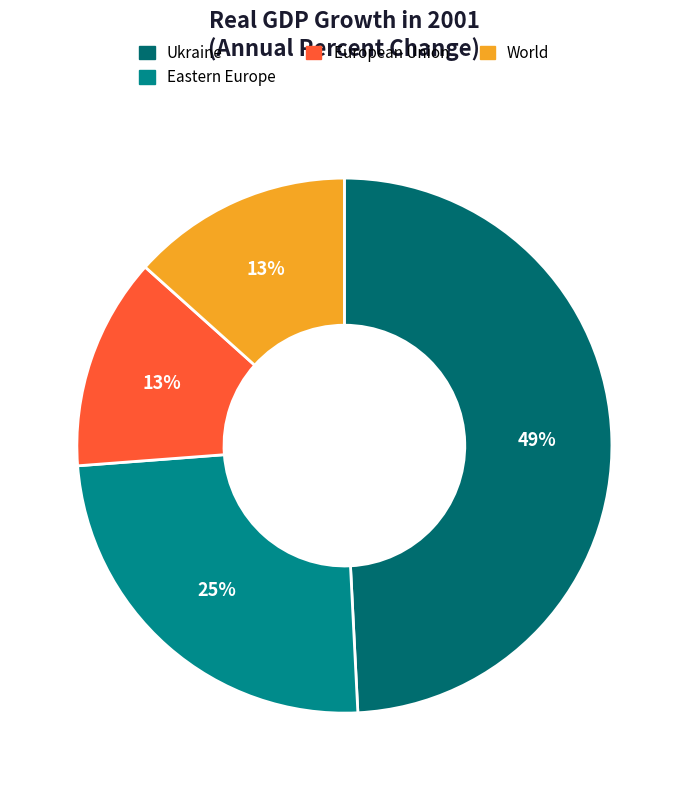

Is it true that World is 24% of the pie?

False